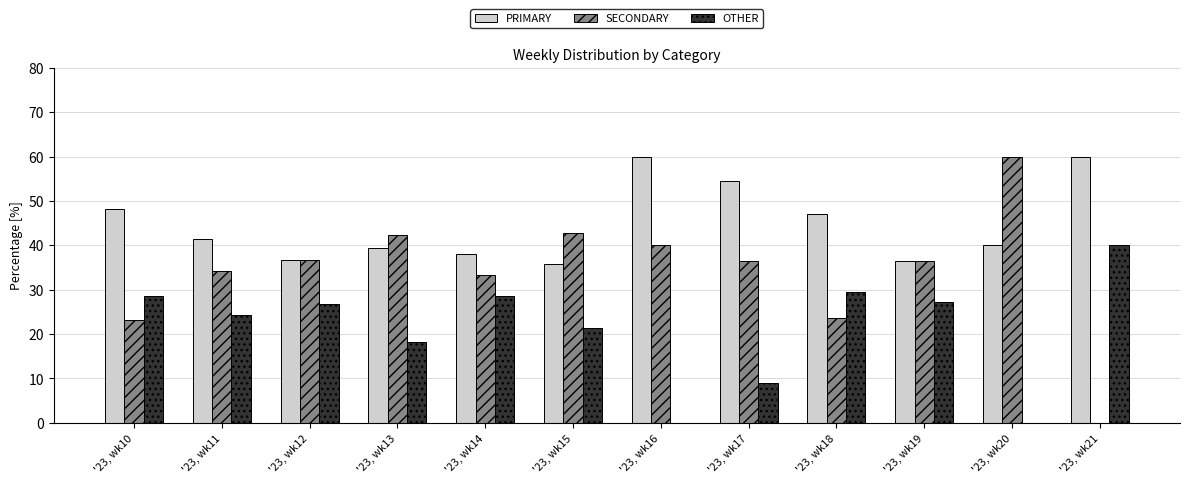

What is the greatest value displayed?

60.0